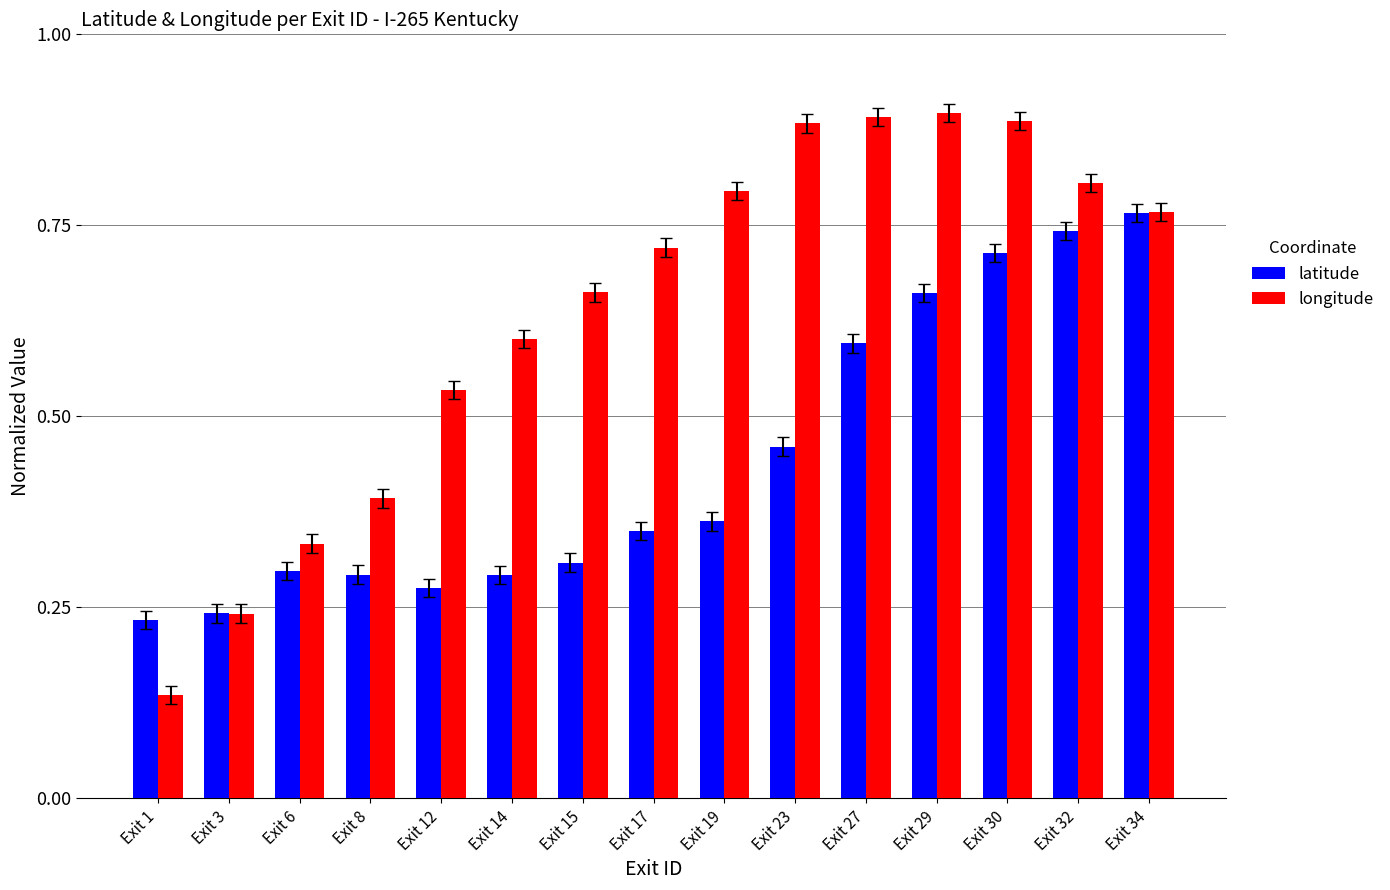

How many latitude values are between 0 and 1?

15